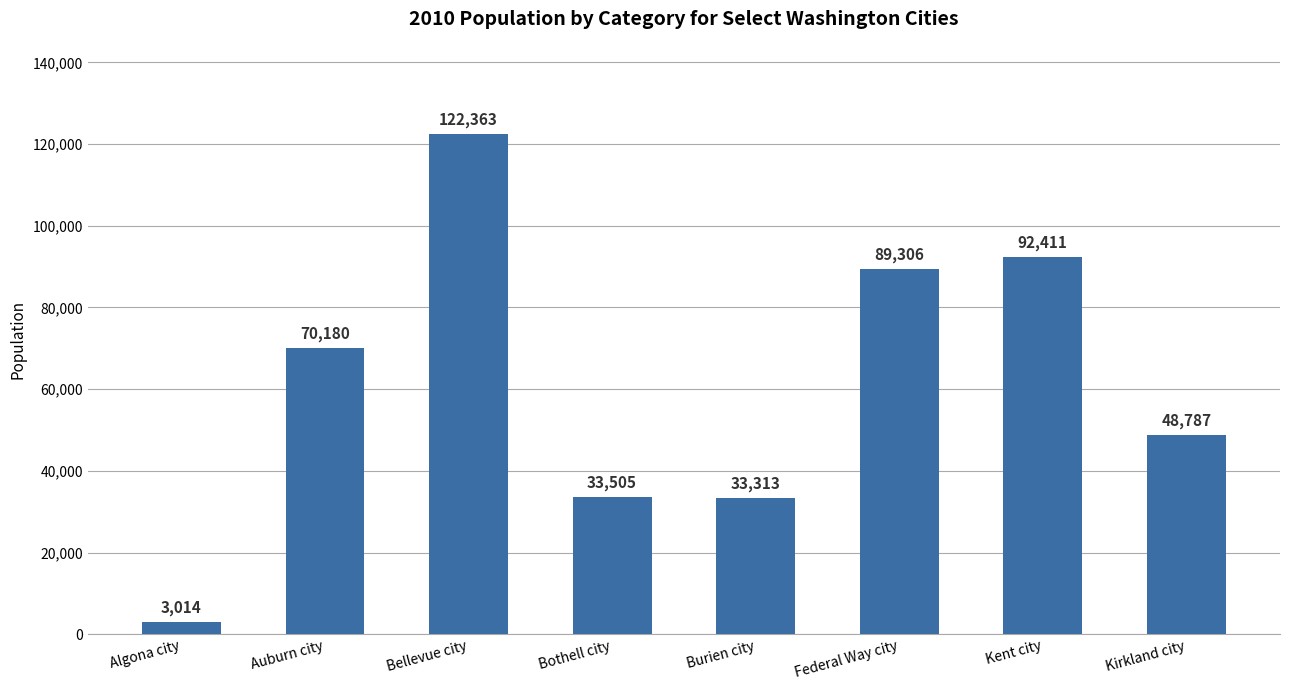

How many data points are less than 70180?

4